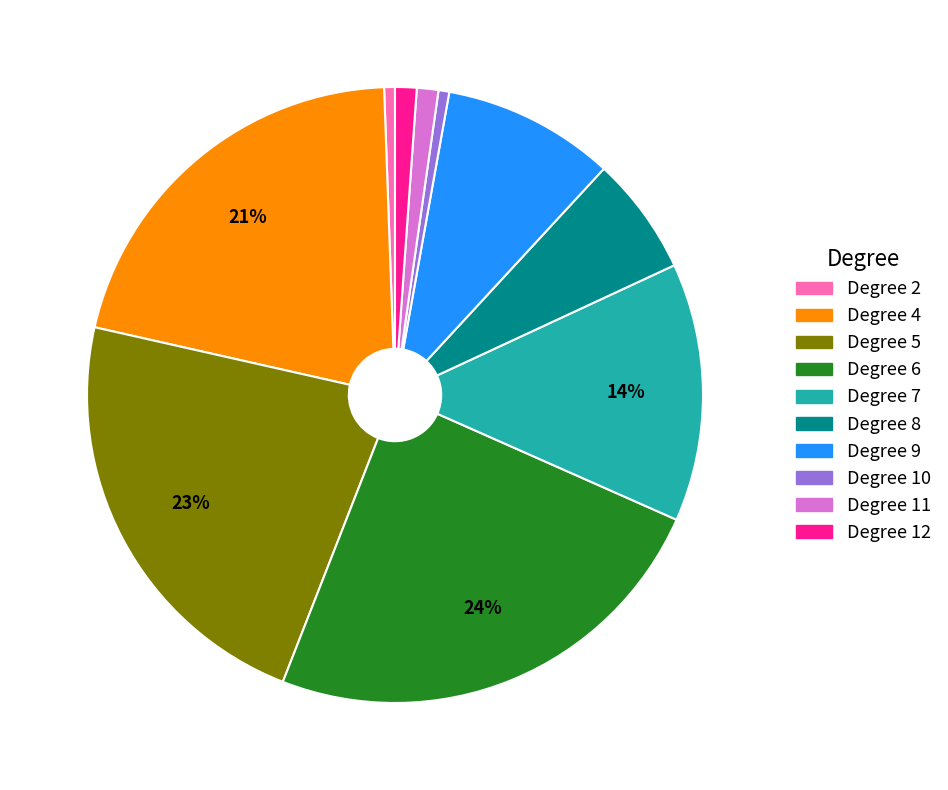

How many segments does this pie chart have?

10